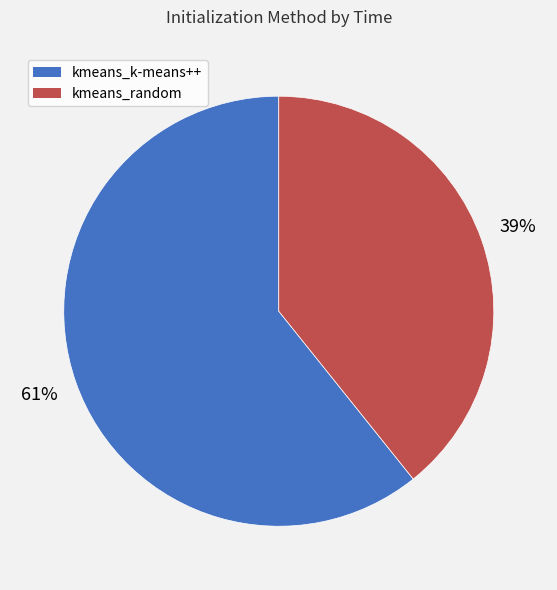

Count the number of slices in the pie.

2